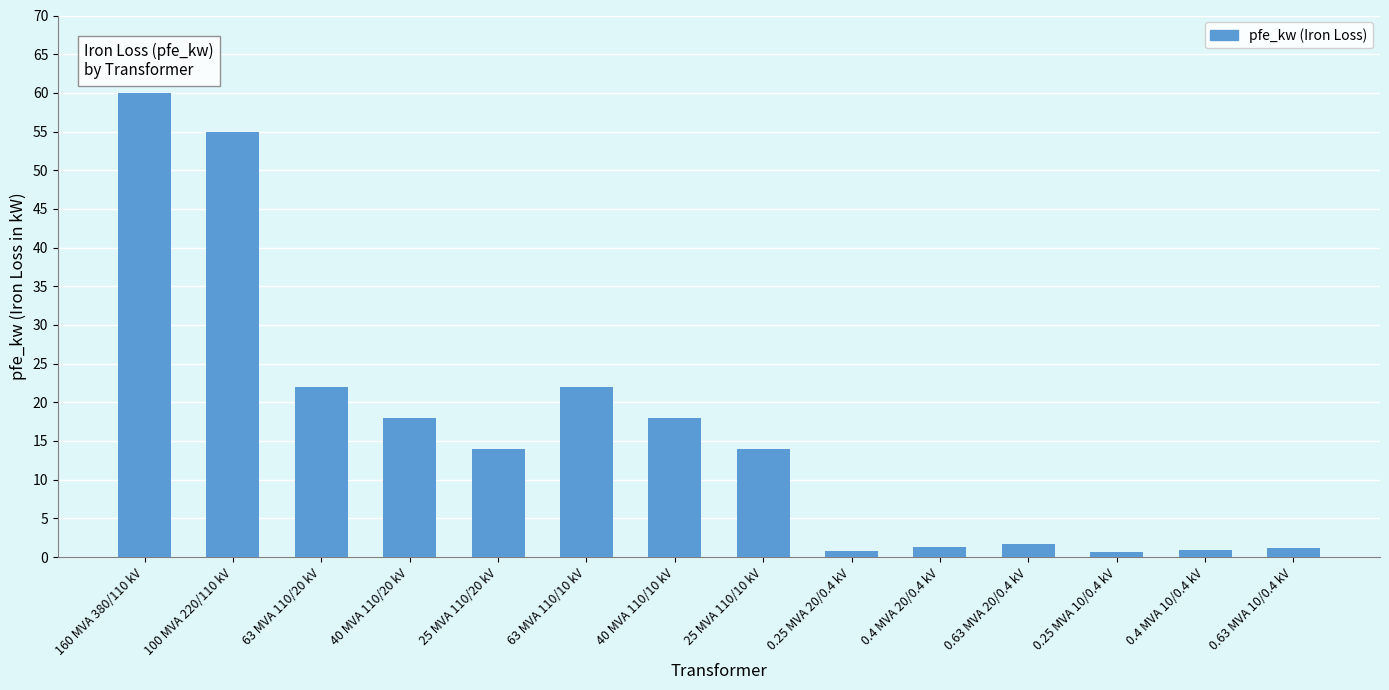

What is the difference between the maximum and second lowest values?

59.2